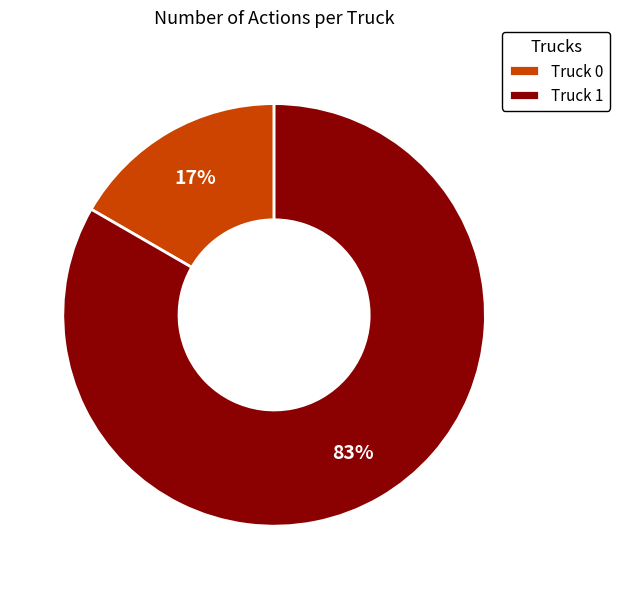

Is it true that Truck 0 is 17% of the pie?

True